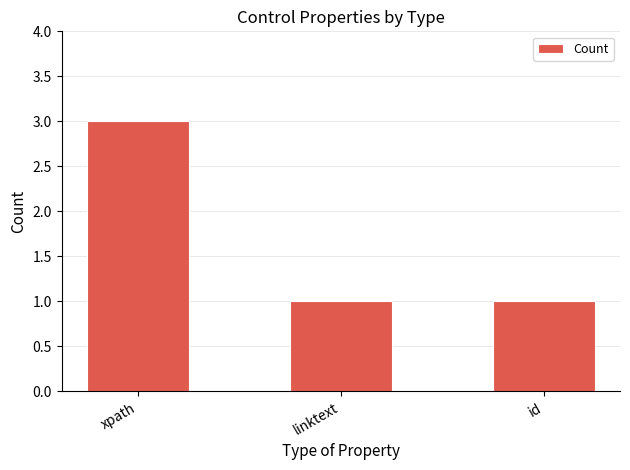

Are the bars grouped side by side (vs. stacked)?

No